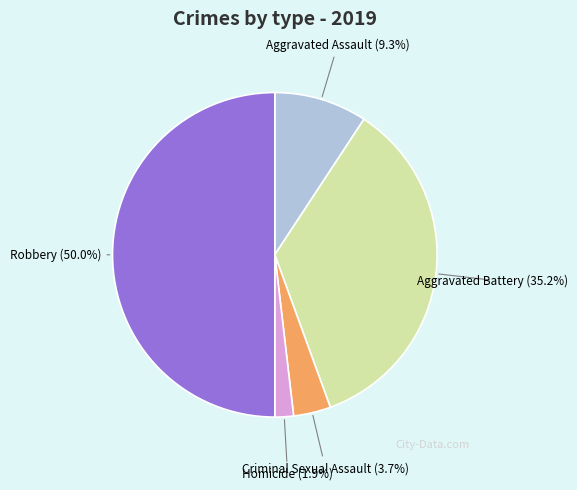

Count the number of slices in the pie.

5